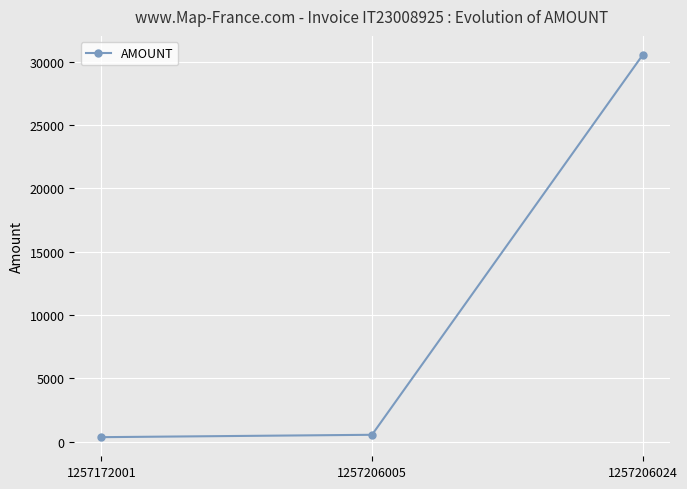

At which category does the chart reach its peak across all series?

1257206024